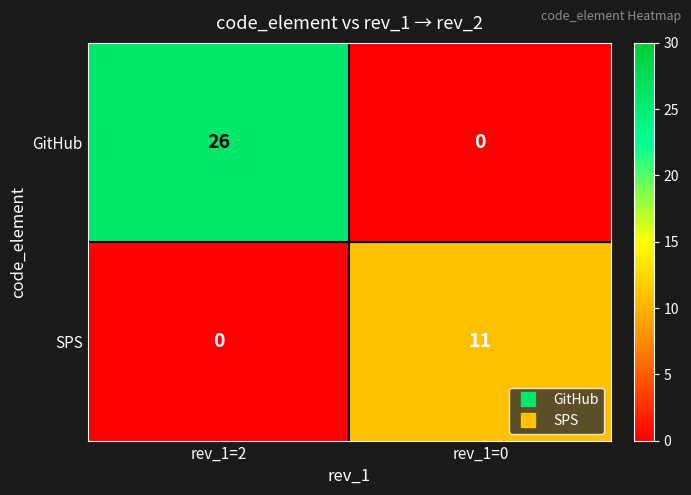

What value does the SPS series have at rev_1=0?

11